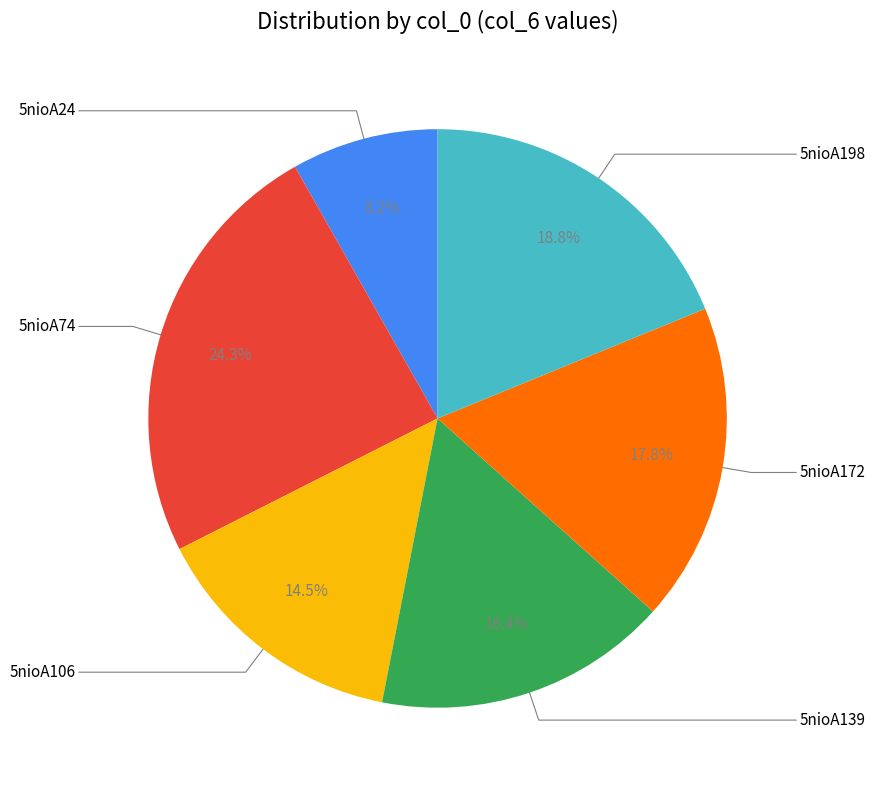

Does any single category account for the majority?

No